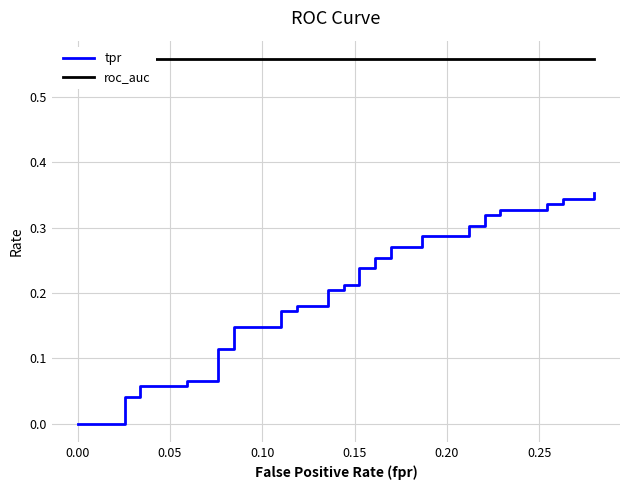

Reading left to right, what are all the values shown in this chart?

tpr: 0.0	0.0	0.0	0.0	0.0	0.1	0.1	0.1	0.1	0.1	0.1	0.1	0.1	0.2	0.2	0.2	0.2	0.2	0.2	0.2	0.2	0.2	0.2	0.3	0.3	0.3	0.3	0.3	0.3	0.3	0.3	0.3	0.3	0.3	0.3	0.3	0.3	0.3	0.3	0.4
roc_auc: 0.6	0.6	0.6	0.6	0.6	0.6	0.6	0.6	0.6	0.6	0.6	0.6	0.6	0.6	0.6	0.6	0.6	0.6	0.6	0.6	0.6	0.6	0.6	0.6	0.6	0.6	0.6	0.6	0.6	0.6	0.6	0.6	0.6	0.6	0.6	0.6	0.6	0.6	0.6	0.6